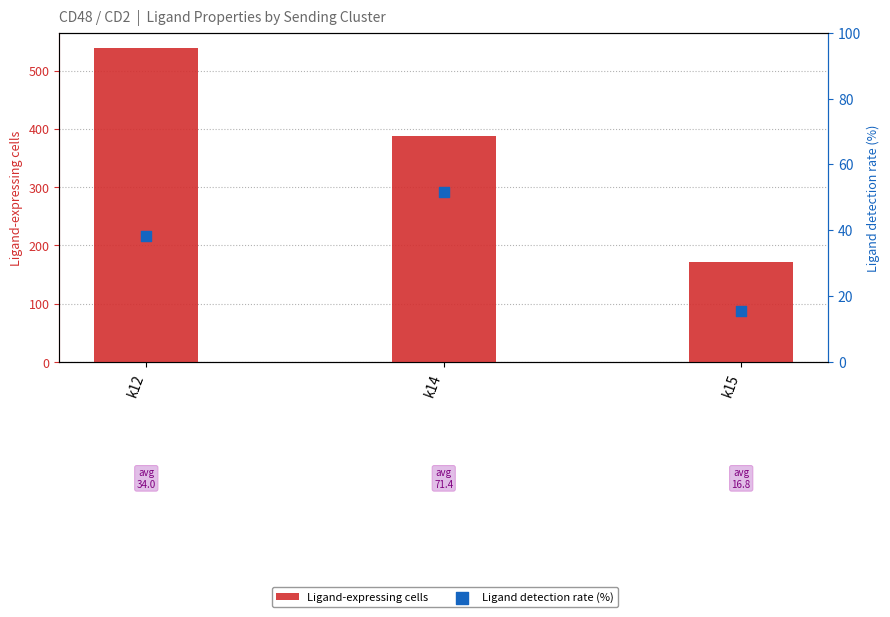

What are all the series names shown in the legend?

Ligand-expressing cells, Ligand detection rate (%)